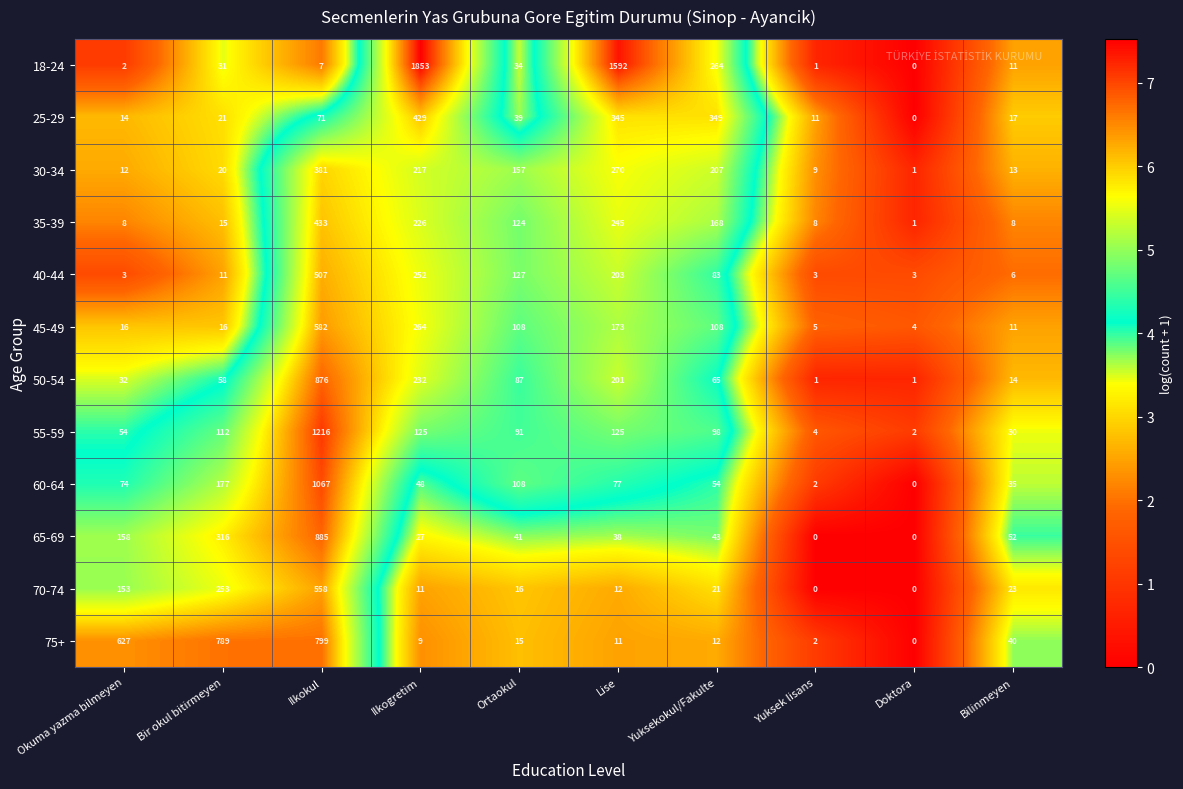

Between Ilkokul and Ortaokul, which series saw the biggest shift?

55-59